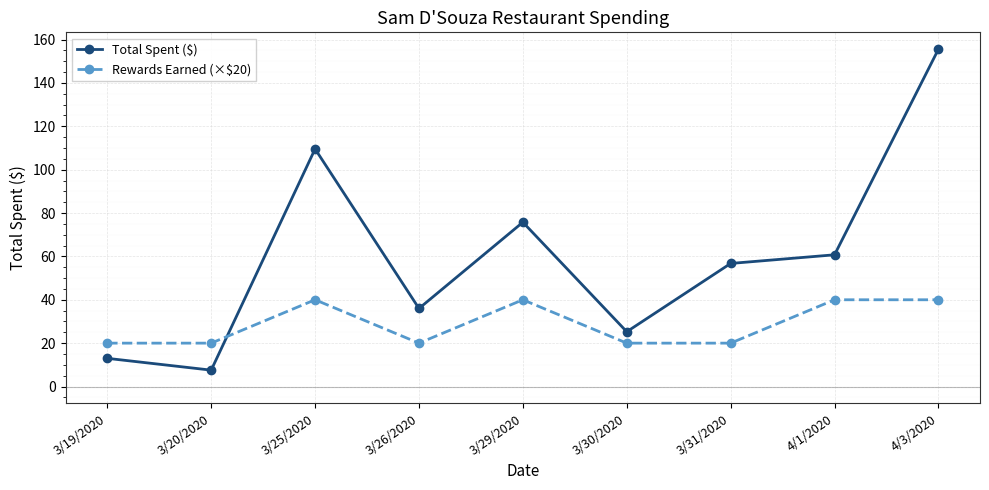

Which series has the largest range (max minus min)?

Total Spent ($)